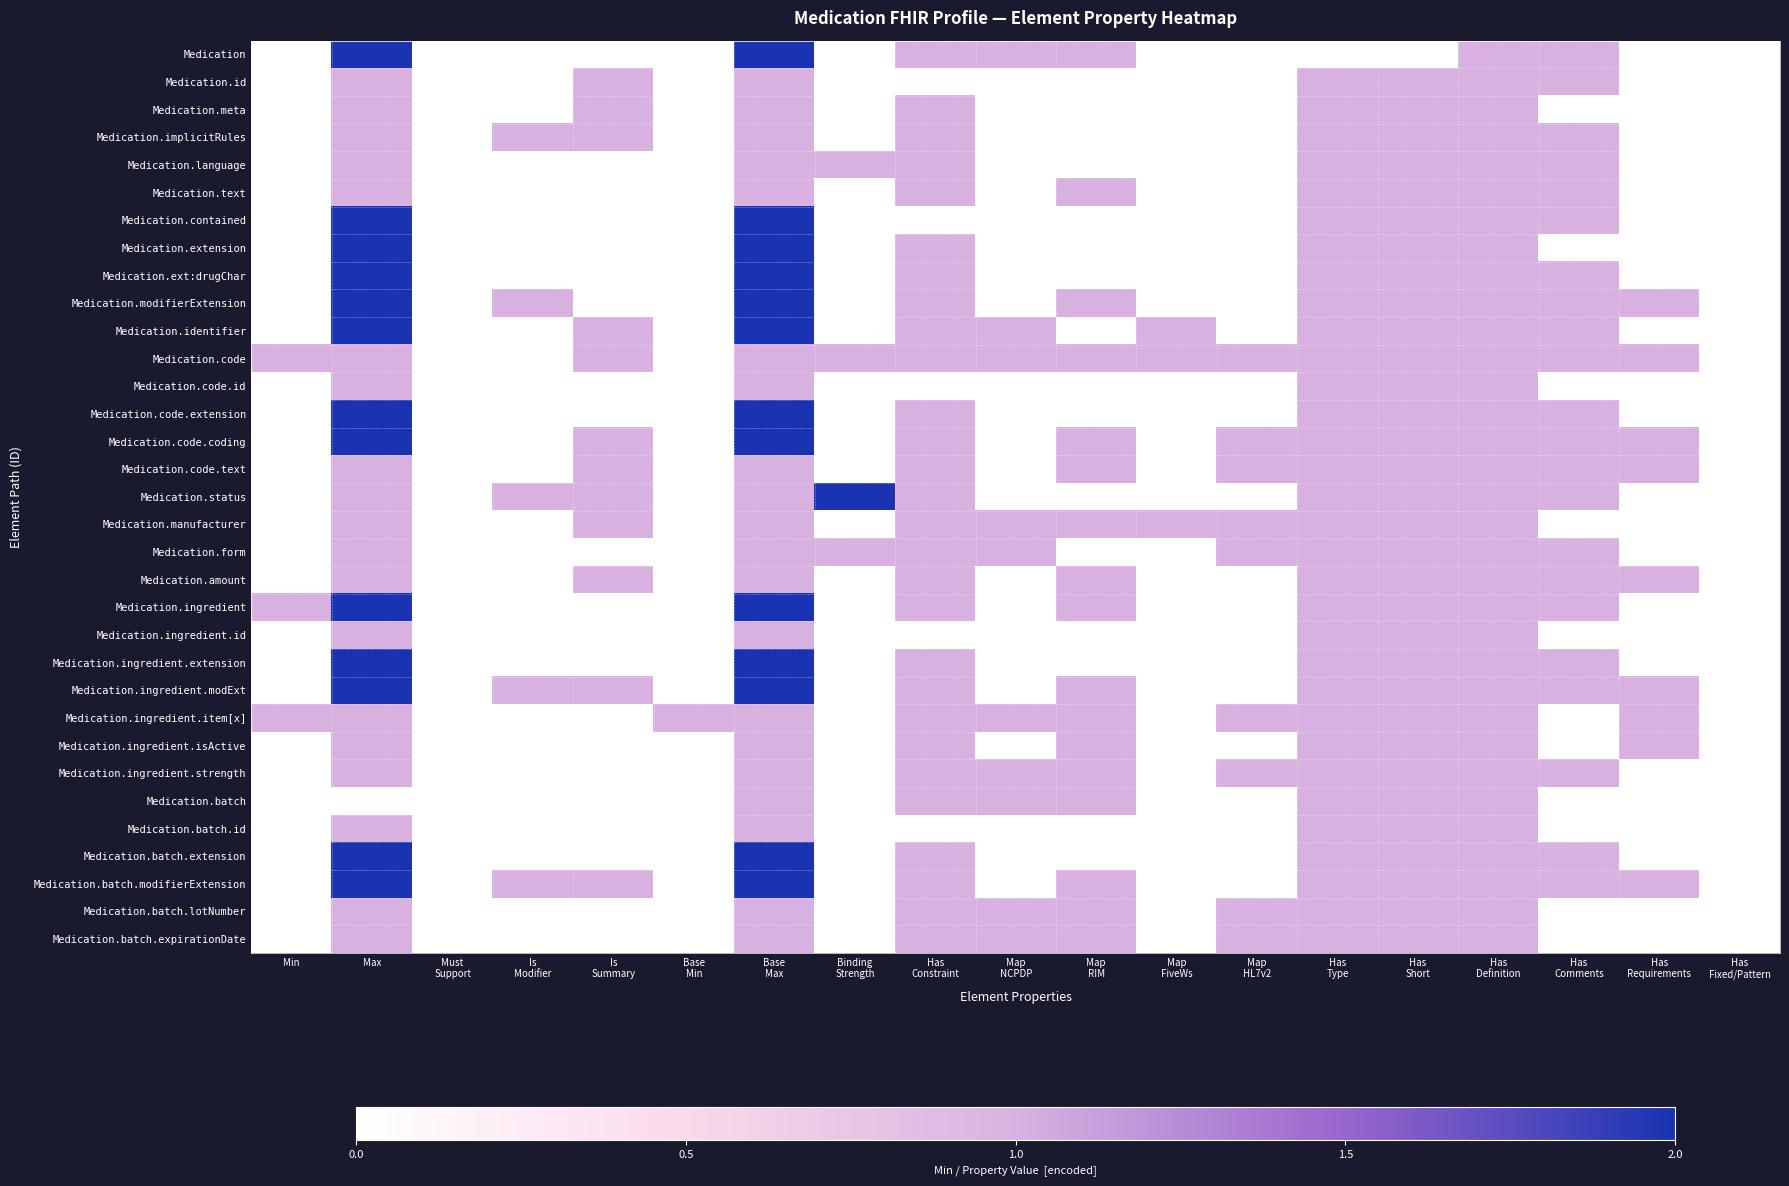

Rank the series by their maximum value, from lowest to highest.

Medication.id, Medication.meta, Medication.implicitRules, Medication.language, Medication.text, Medication.code, Medication.code.id, Medication.code.text, Medication.manufacturer, Medication.form, Medication.amount, Medication.ingredient.id, Medication.ingredient.item[x], Medication.ingredient.isActive, Medication.ingredient.strength, Medication.batch, Medication.batch.id, Medication.batch.lotNumber, Medication.batch.expirationDate, Medication, Medication.contained, Medication.extension, Medication.ext:drugChar, Medication.modifierExtension, Medication.identifier, Medication.code.extension, Medication.code.coding, Medication.status, Medication.ingredient, Medication.ingredient.extension, Medication.ingredient.modExt, Medication.batch.extension, Medication.batch.modifierExtension